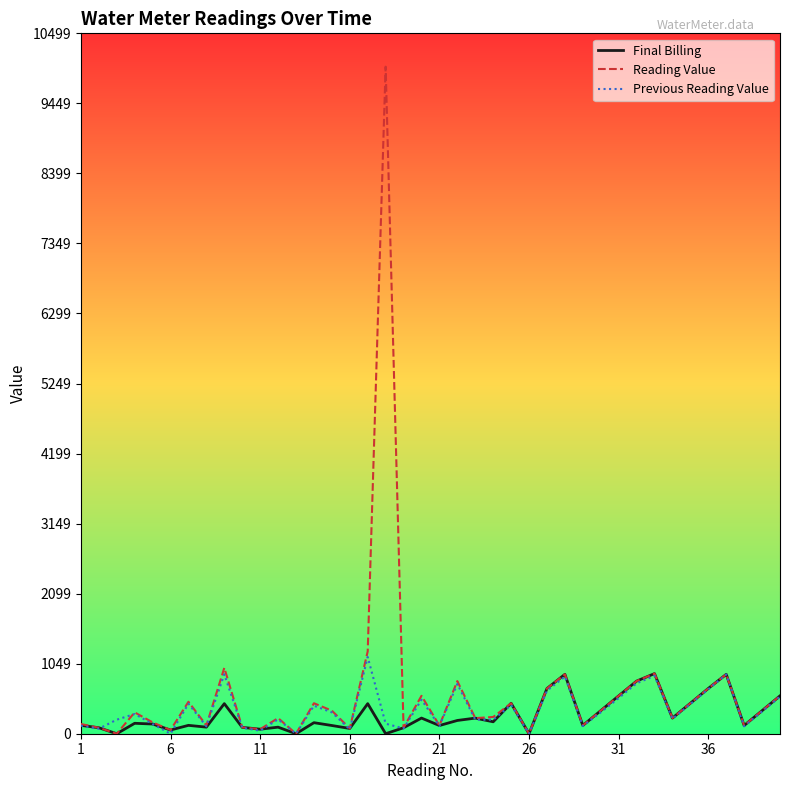

At how many categories does at least one series exceed 8385?

1